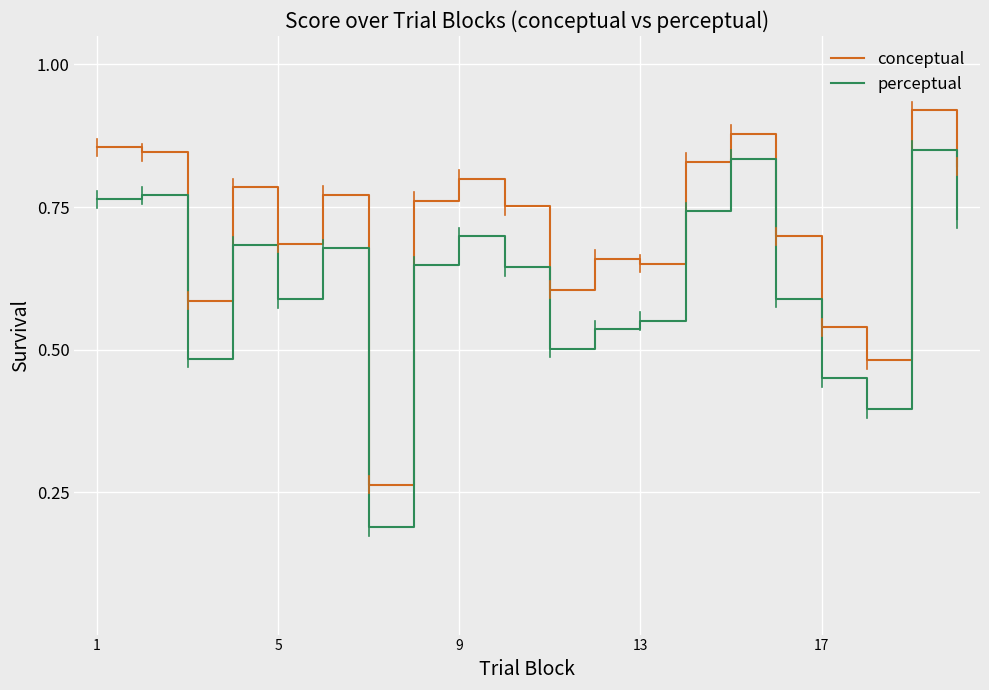

List the series in order of their overall mean, highest first.

conceptual, perceptual